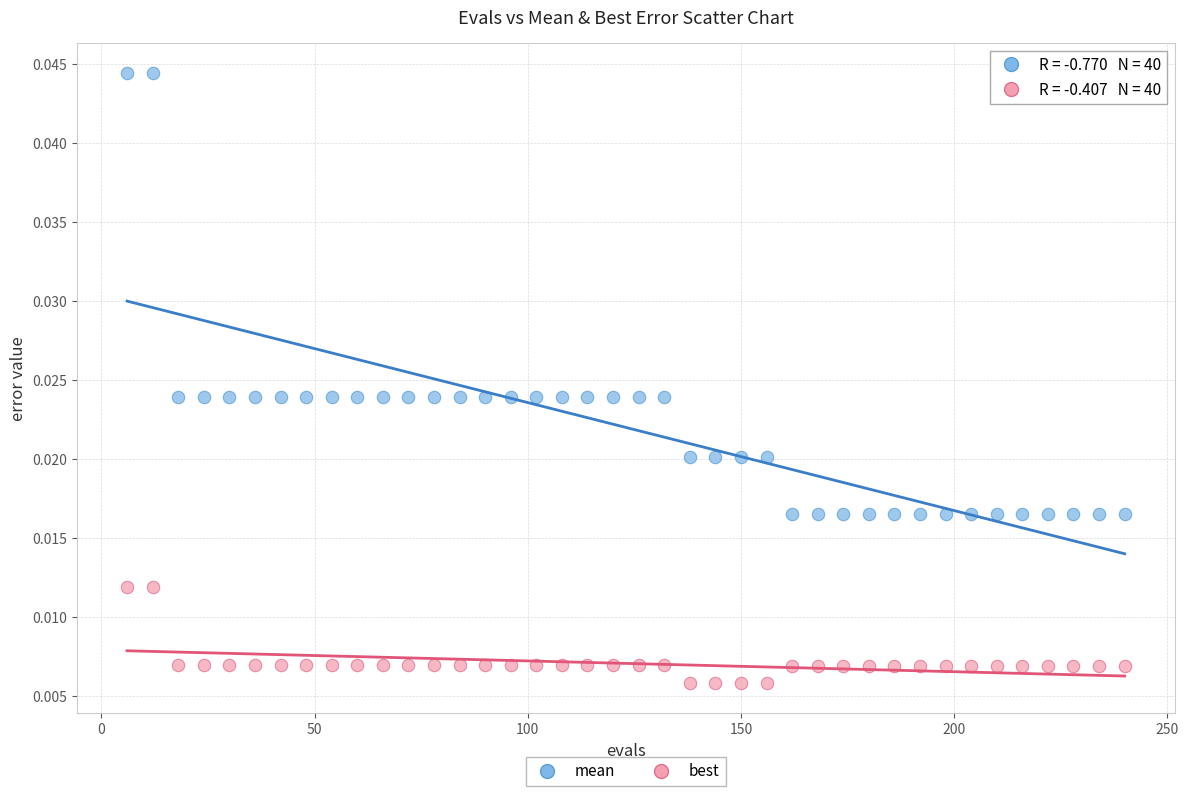

Which series reaches the minimum Y coordinate?

best